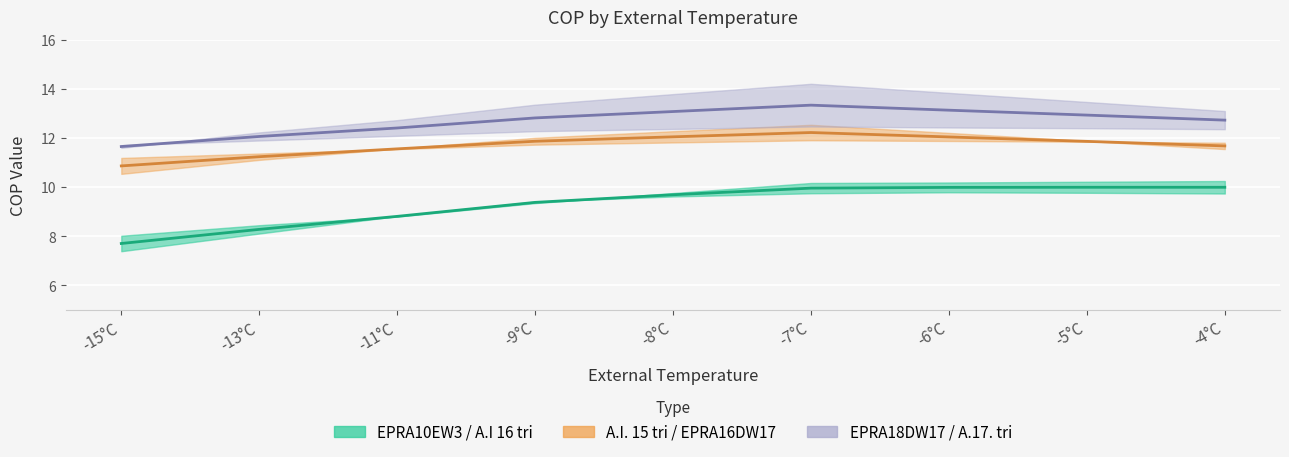

What is the value of the A.I. 15 tri point at the 3rd from the left?

11.6